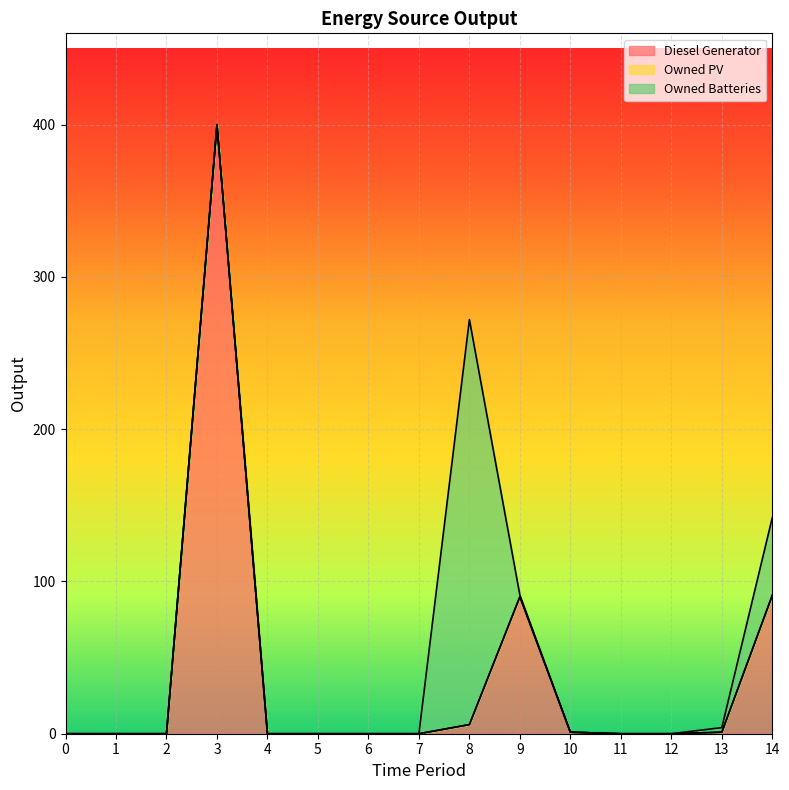

True or false: Diesel Generator and Owned Batteries intersect in this chart.

True